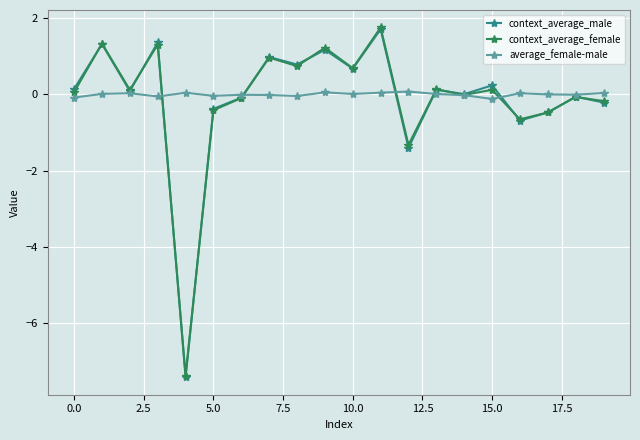

True or false: context_average_male has more than 0 points higher than both neighbors.

True